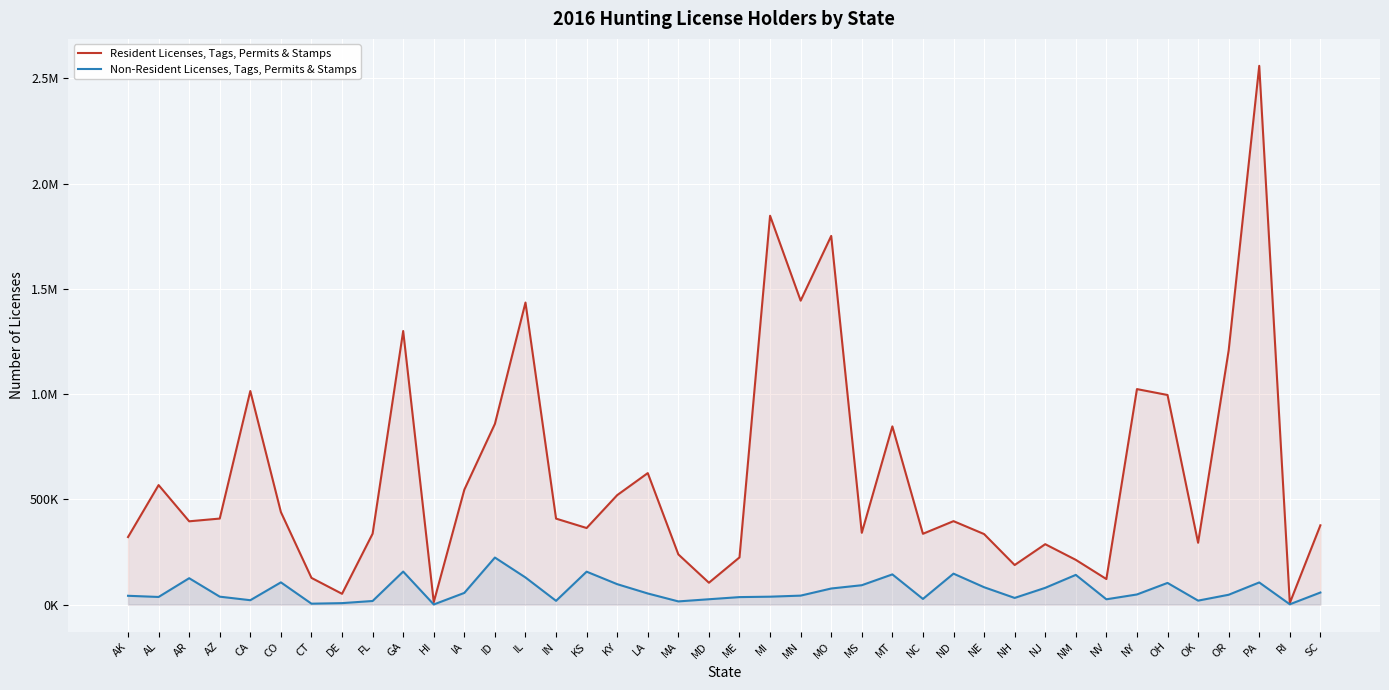

At which category is the sum across all series the highest?

PA